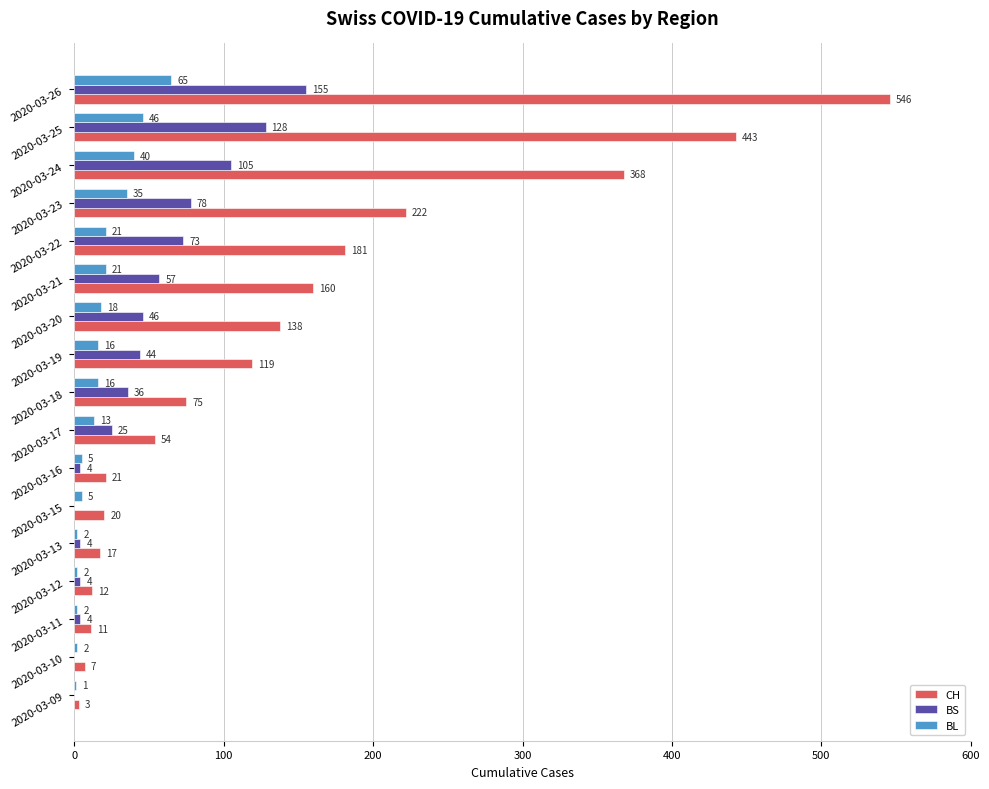

Is it true that CH equals 588 at 2020-03-24?

False